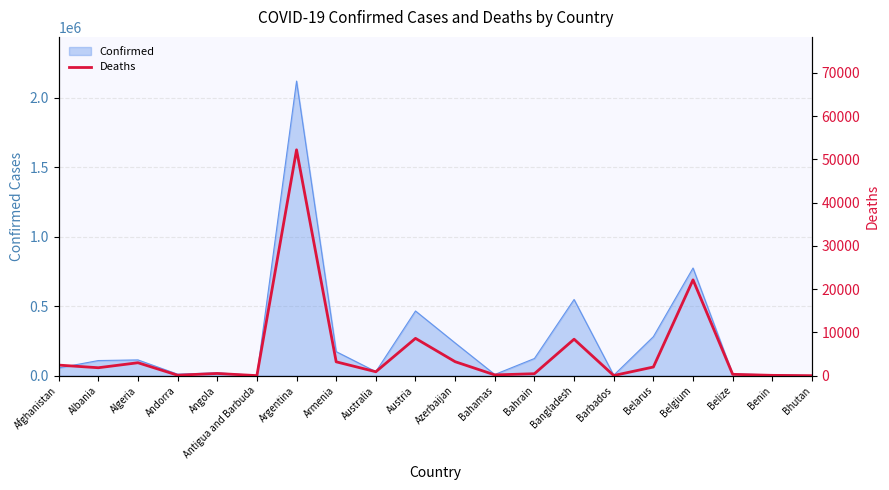

Is it true that Confirmed equals 941708 at Bangladesh?

False